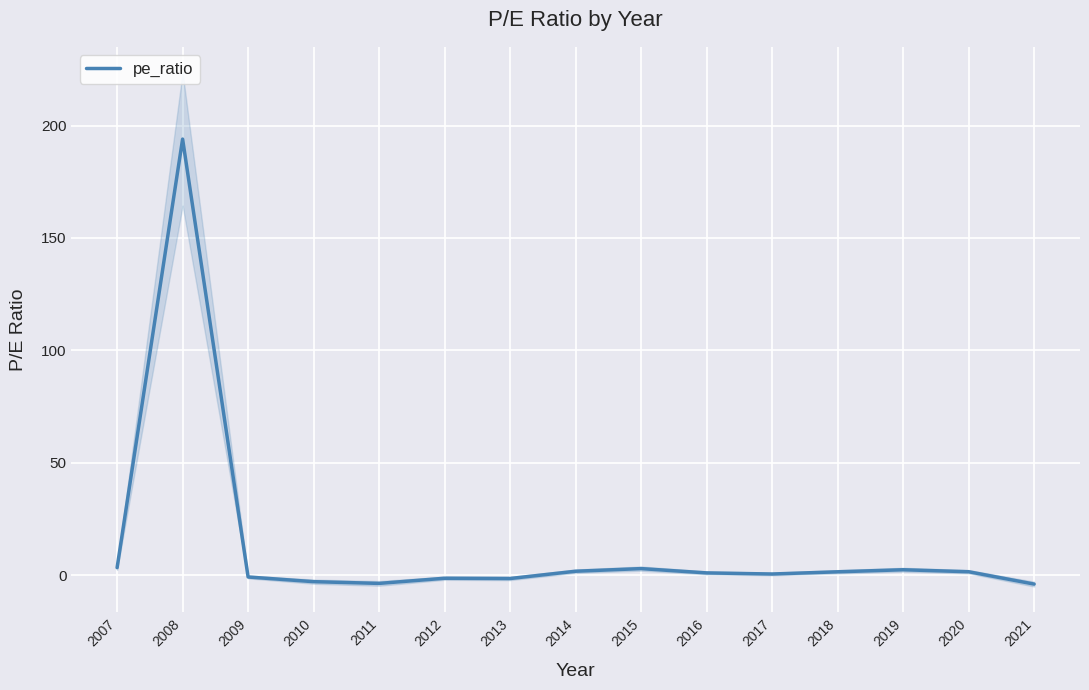

What value does the data have at 2020?

1.6